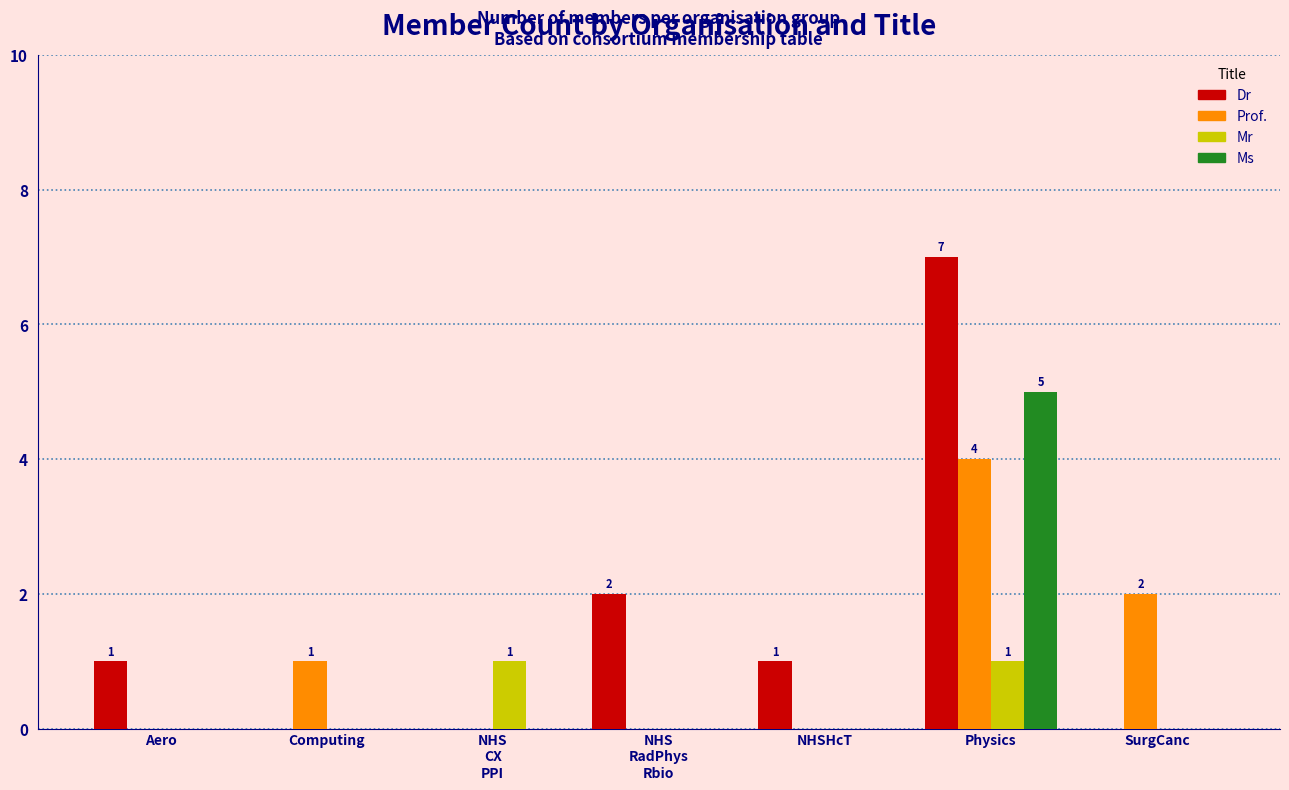

At which category is the sum across all series the highest?

Physics